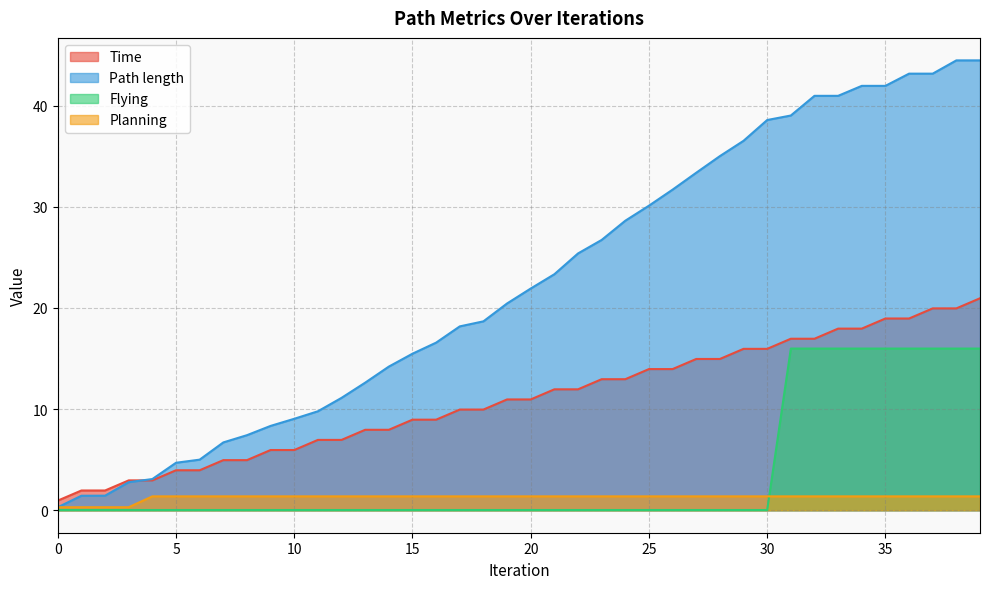

Which has a higher value, 34 or 4?

34